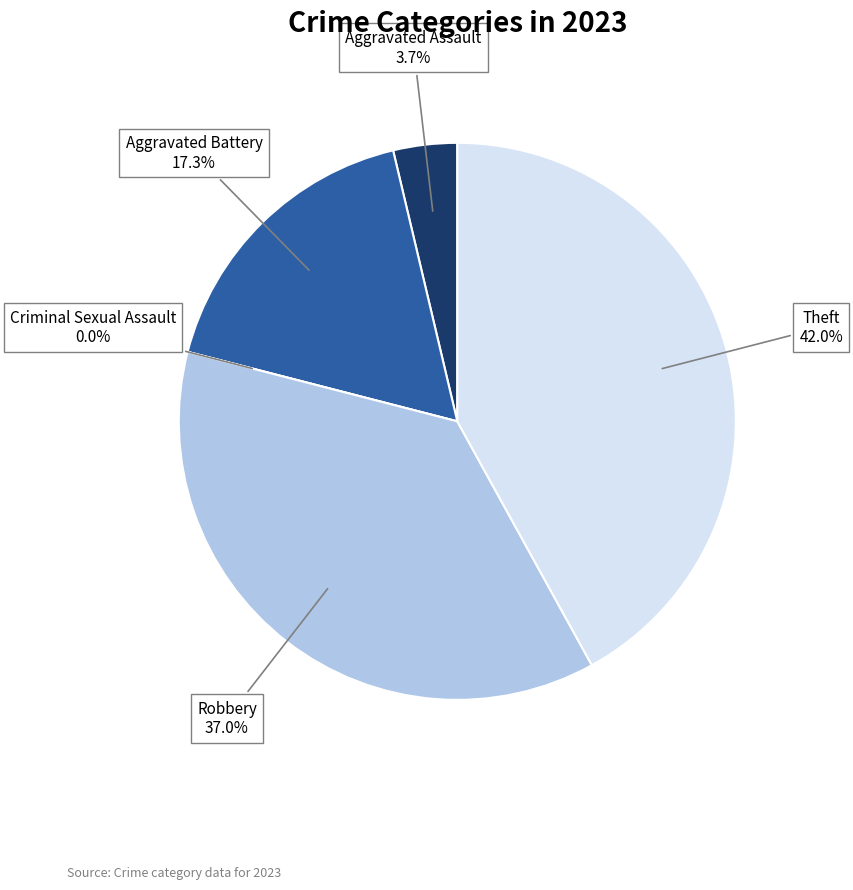

Rank the categories by value from lowest to highest.

Criminal Sexual Assault, Aggravated Assault, Aggravated Battery, Robbery, Theft